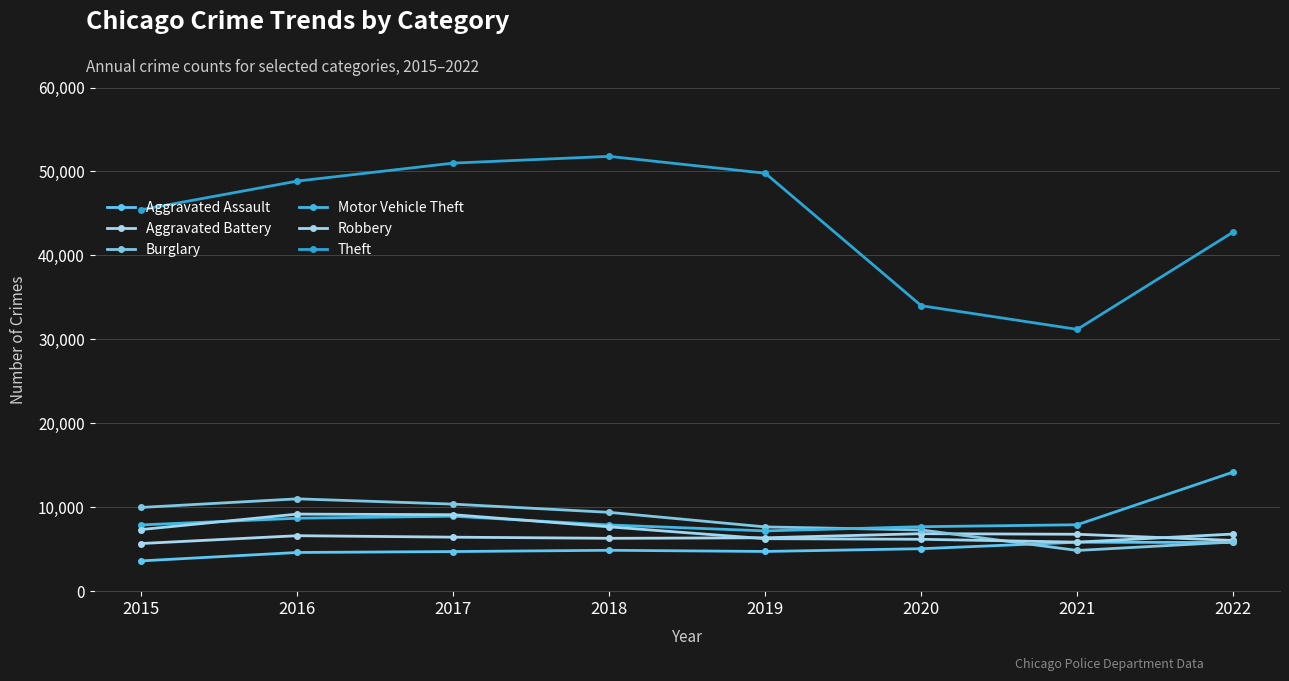

What is the difference between the Burglary values at 2021 and 2019?

2805